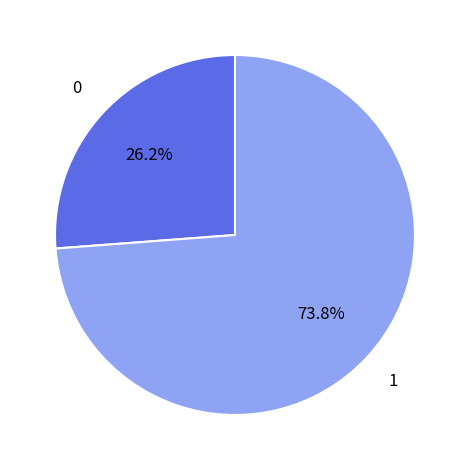

Is there a majority slice in this chart?

Yes